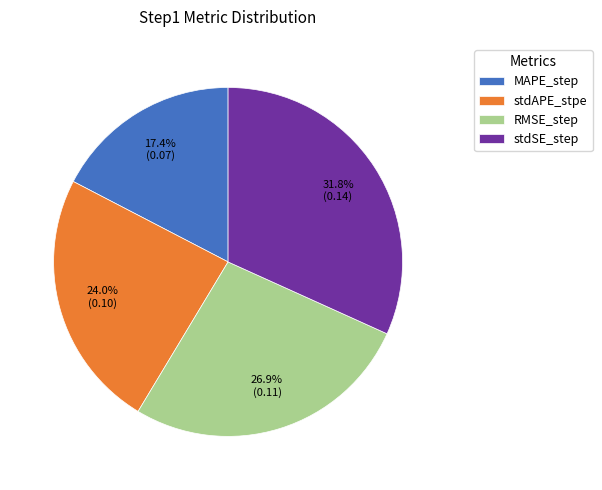

What percentage is the MAPE_step slice, to the nearest percent?

17%